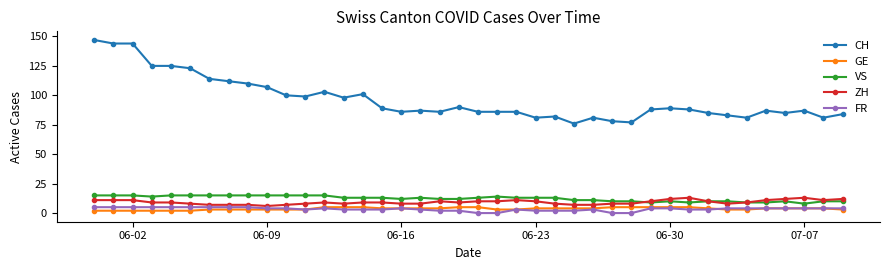

True or false: VS and ZH cross at least once.

True